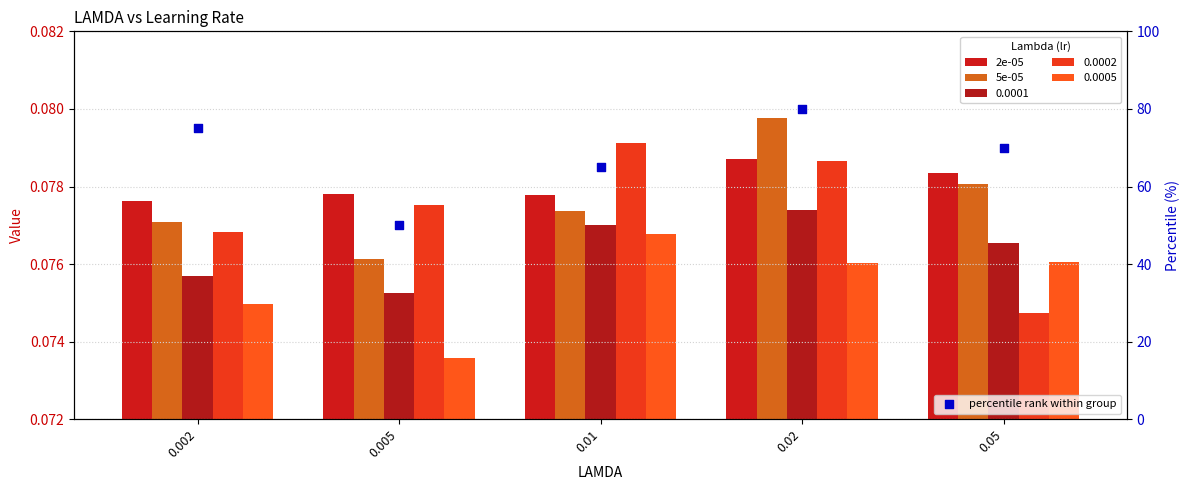

Which series has the largest total across all categories?

percentile rank within group